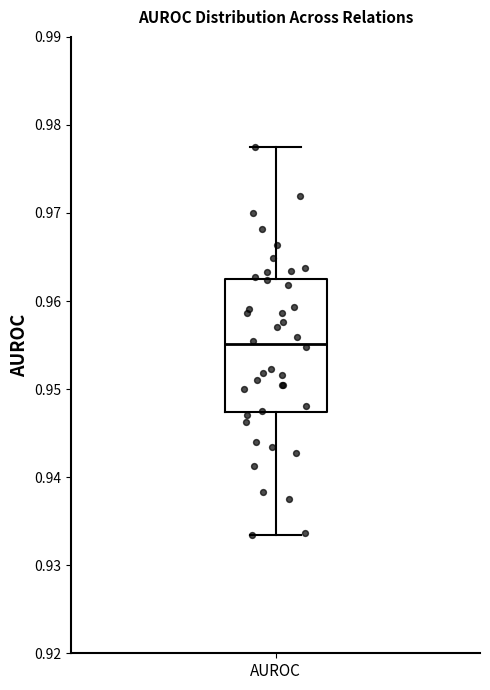

Read this box plot against the y-axis: the position of the median line, the range covered by the box, and the ends of both whiskers. The values are not printed on the chart, so give them approximately, as read against the axis.

median 0.955, box 0.947 to 0.962, whiskers 0.933 to 0.977